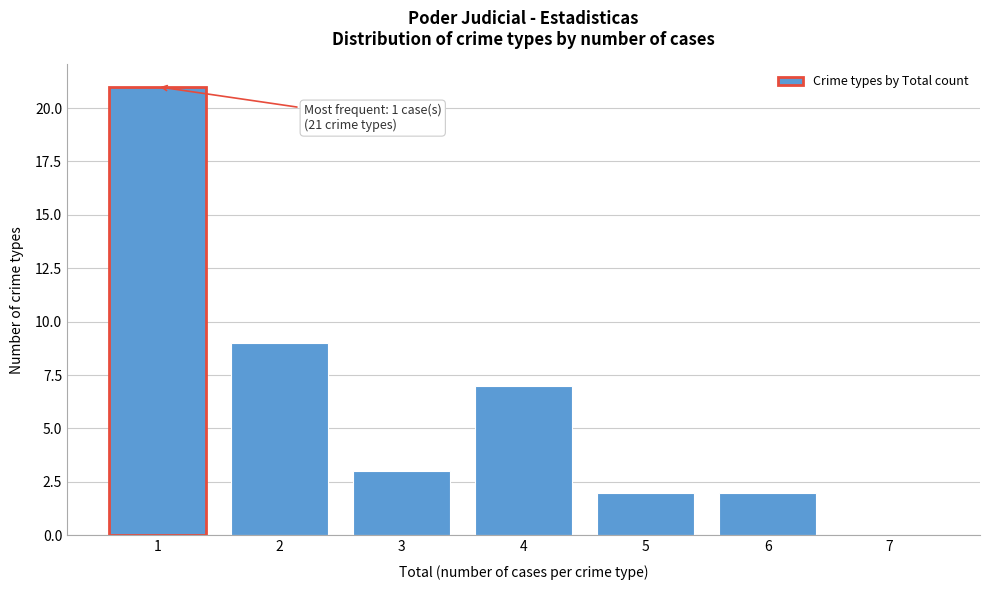

Over which range of the x-axis is the bar tallest?

0.5 to 1.5